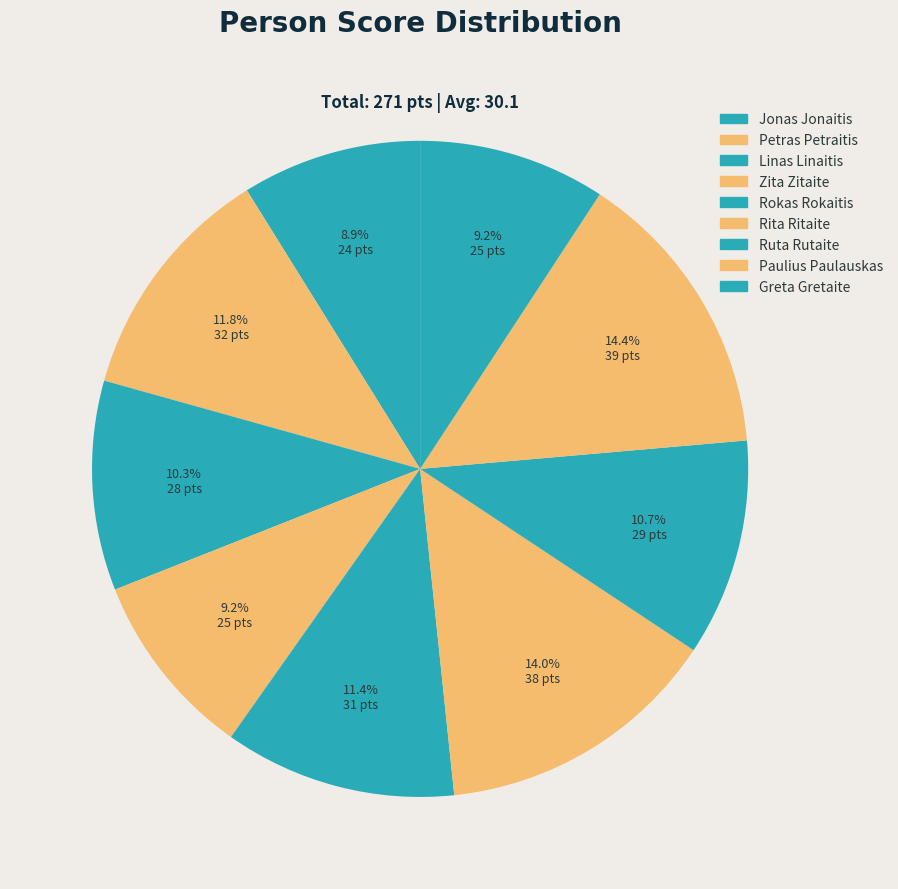

Count the number of slices in the pie.

9